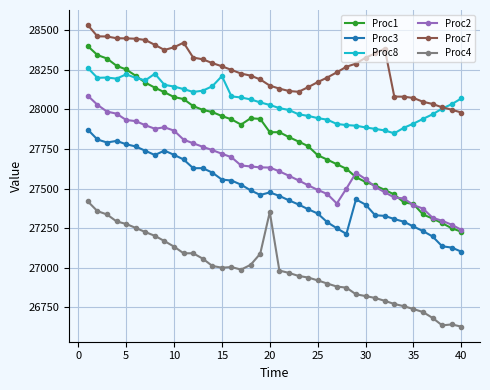

True or false: Proc1 and Proc3 cross at least once.

False